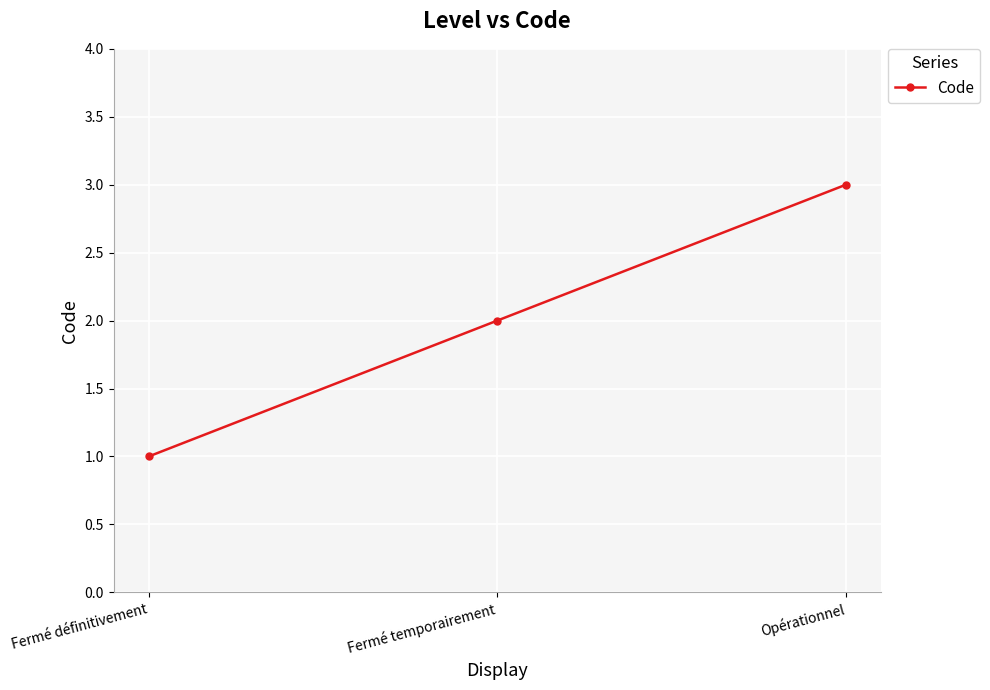

Read the value at Opérationnel.

3